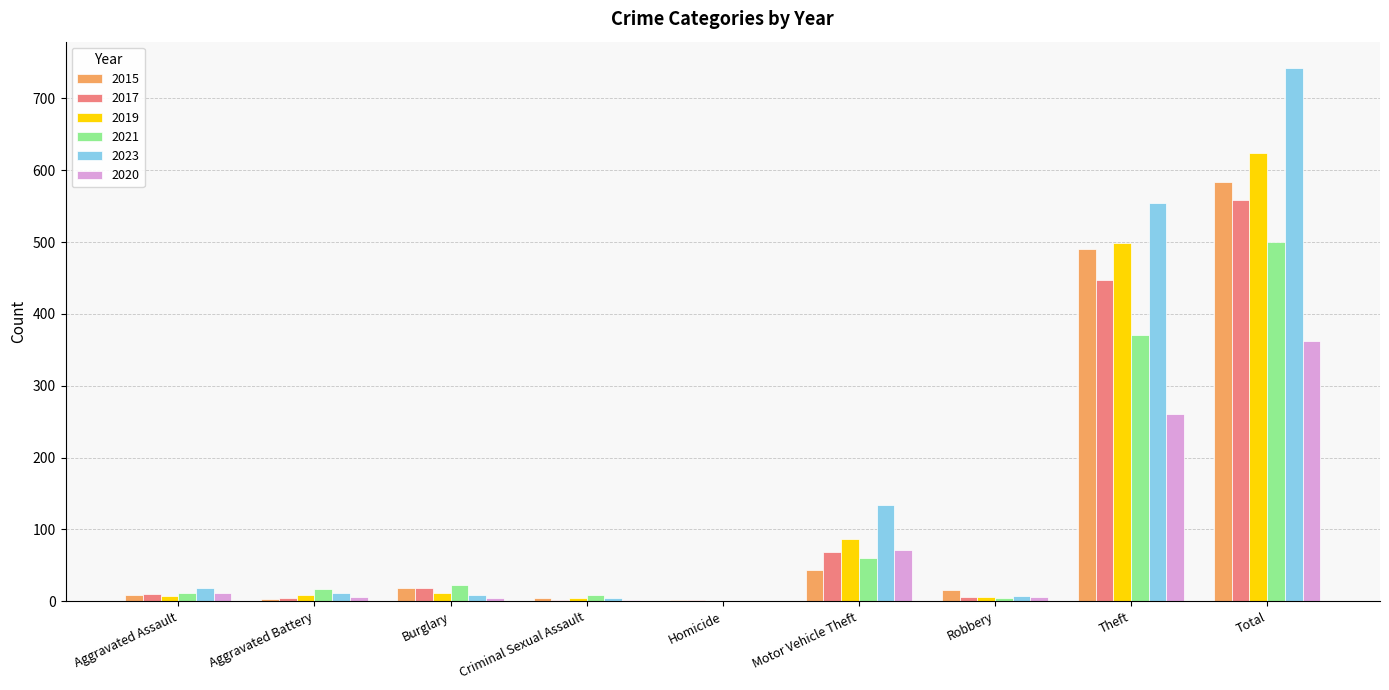

Is the value of 2021 at Burglary greater than the value of 2020 at Motor Vehicle Theft?

No